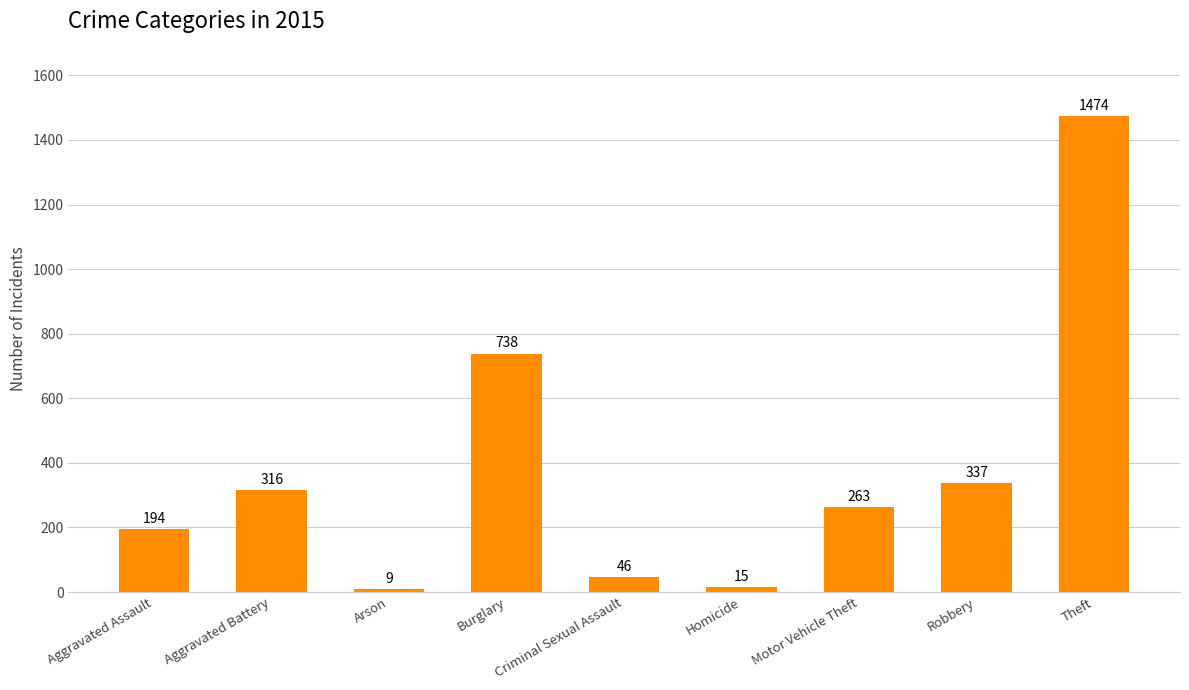

What is the smallest value displayed?

9